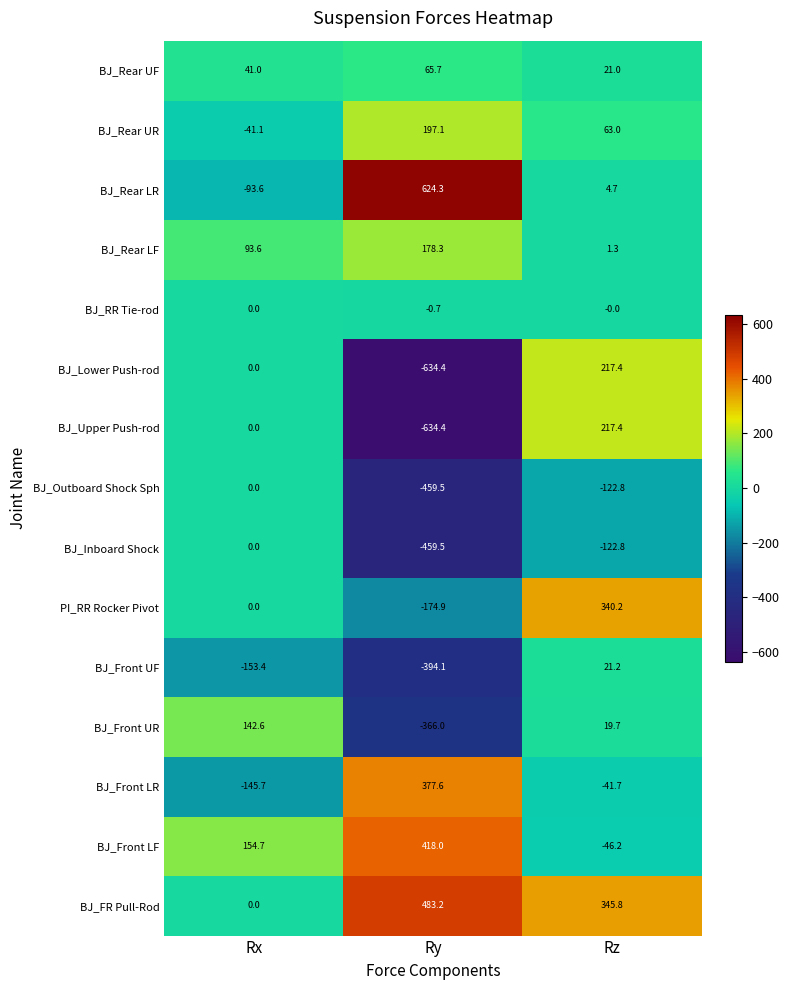

What is the sum of the BJ_Front LR values at Ry and Rz?

335.9